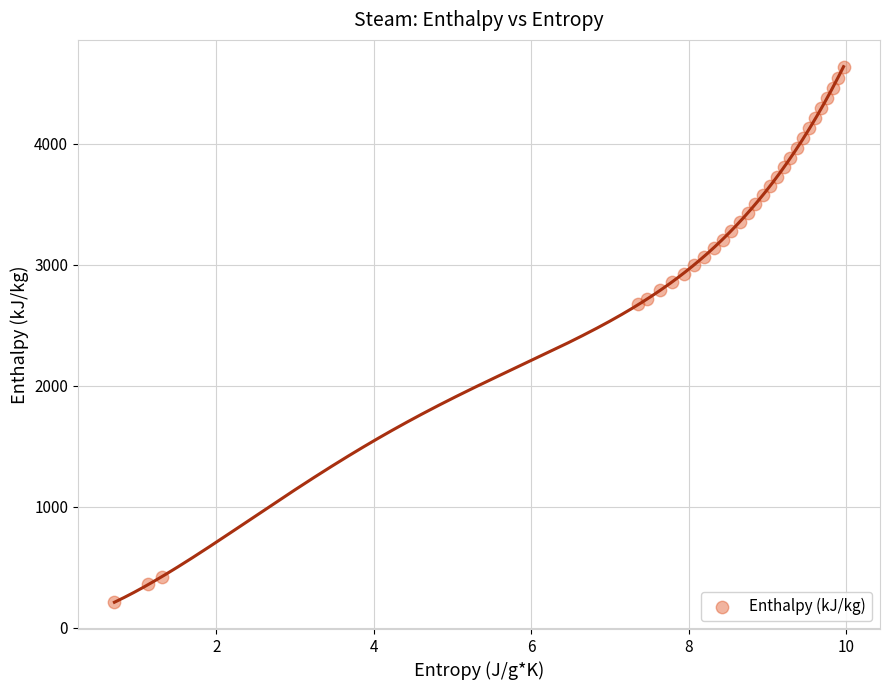

What is the range of X values (max minus min)?

9.3